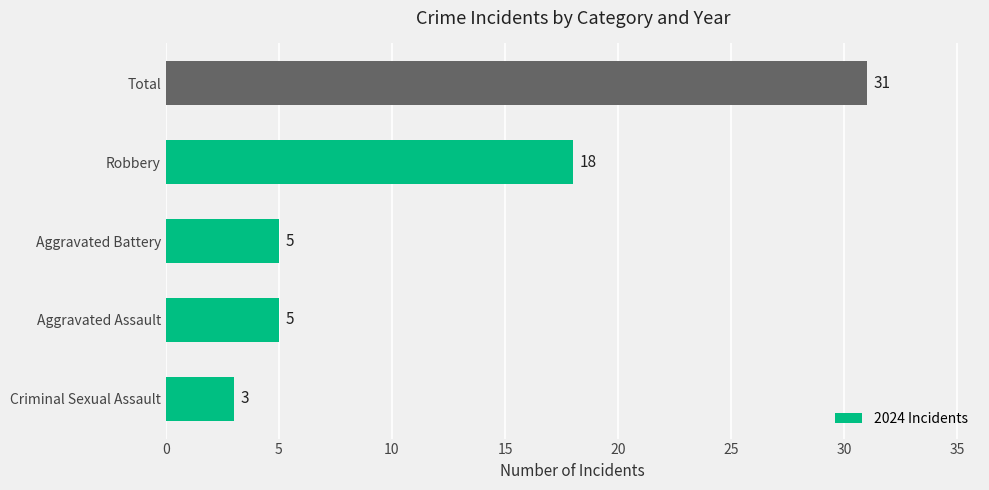

How many data points are less than 5?

1